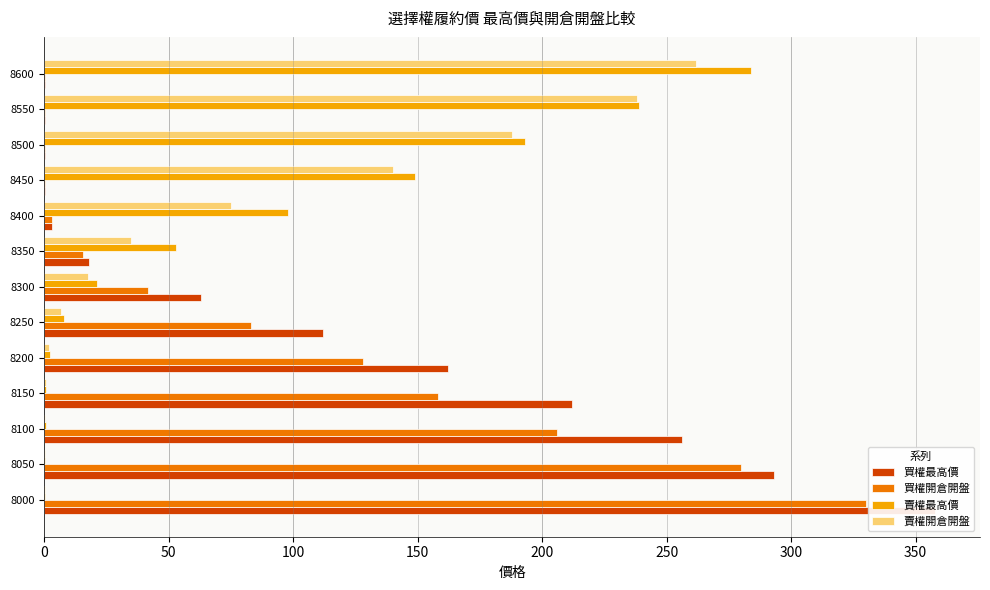

Is it true that 賣權最高價 equals 0.2 at 8100?

False